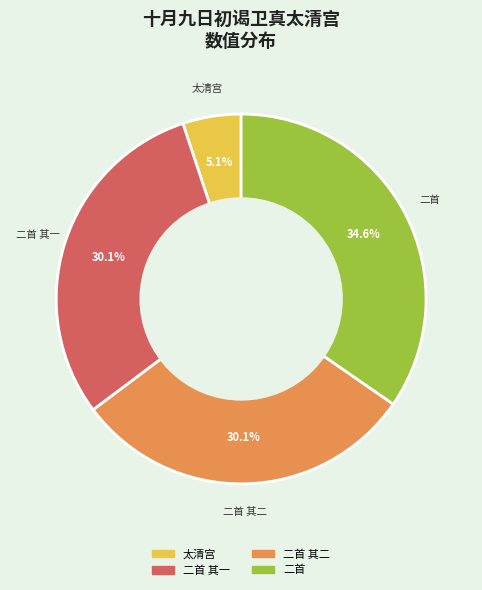

Is there any slice that represents more than half of the pie?

No